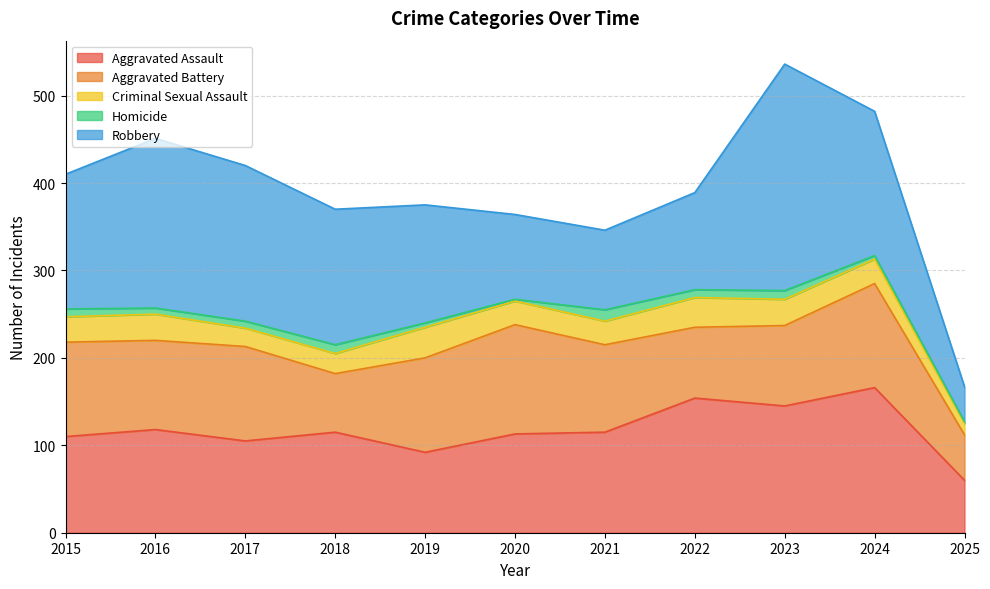

Reading left to right, transcribe all the data shown in this chart.

Aggravated Assault: 110	118	105	115	92	113	115	154	145	166	60
Aggravated Battery: 108	102	108	67	108	125	100	81	92	119	52
Criminal Sexual Assault: 29	30	21	23	35	27	27	34	30	28	13
Homicide: 9	7	8	10	5	2	13	9	10	4	2
Robbery: 154	194	178	155	135	97	91	111	259	165	40